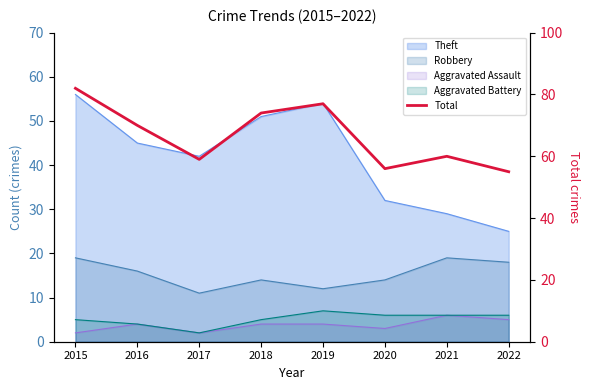

Reading left to right, extract all data points from this chart.

82	70	59	74	77	56	60	55